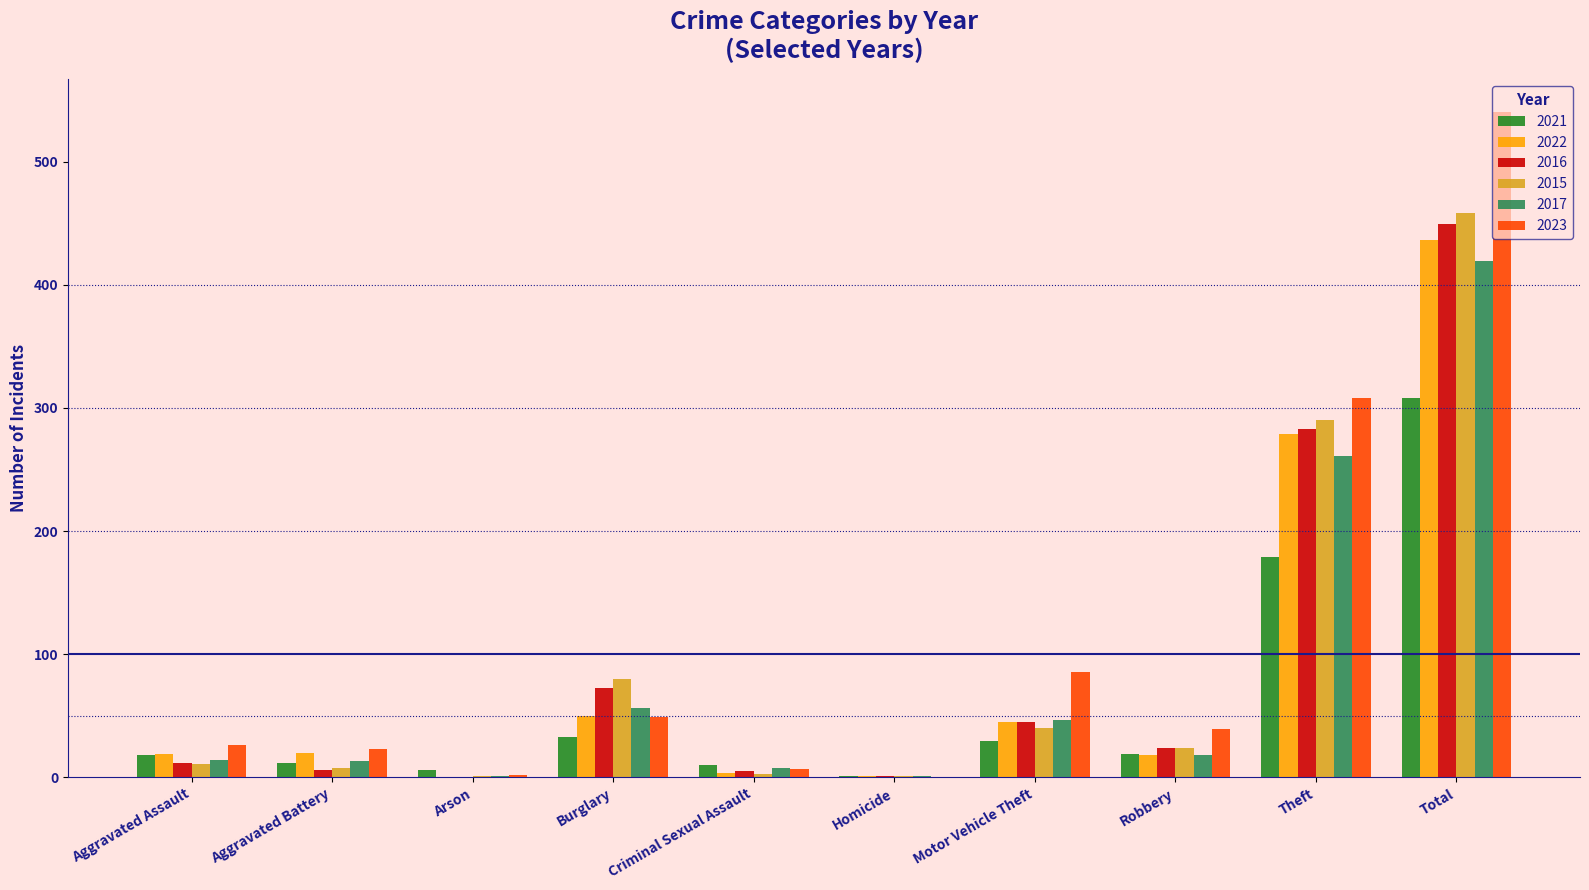

The value of 2021 at Robbery is 19. True or false?

True